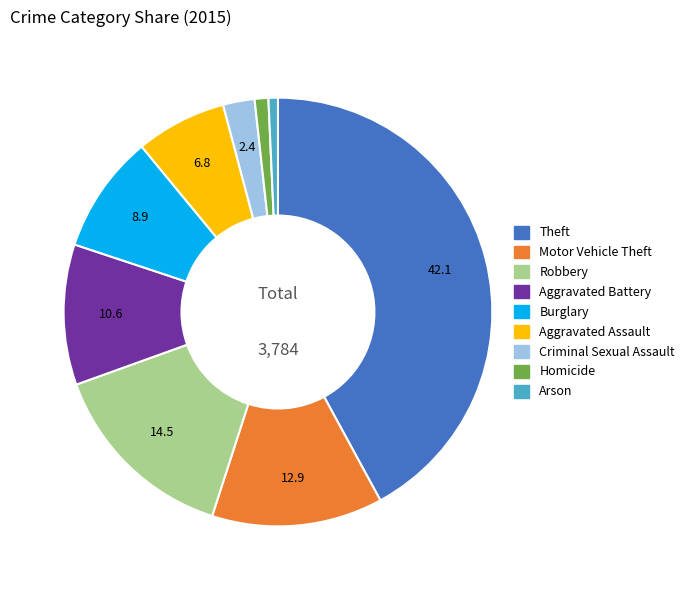

Is Arson the majority of the pie?

No